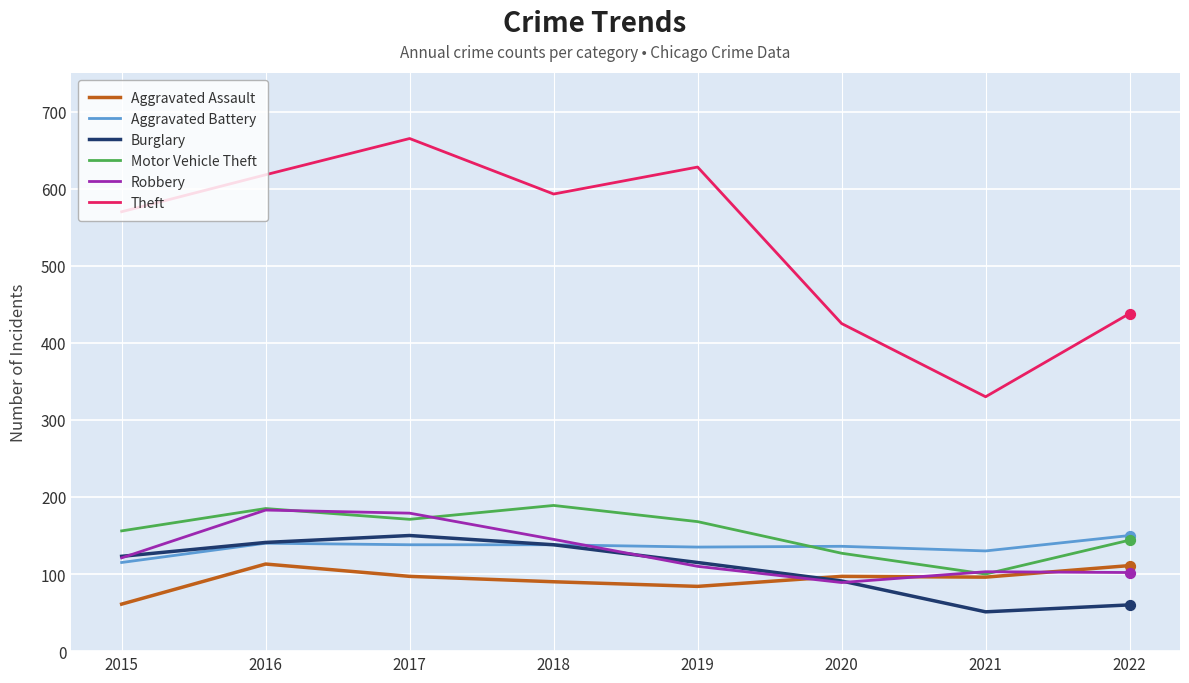

What are all the series names shown in the legend?

Aggravated Assault, Aggravated Battery, Burglary, Motor Vehicle Theft, Robbery, Theft